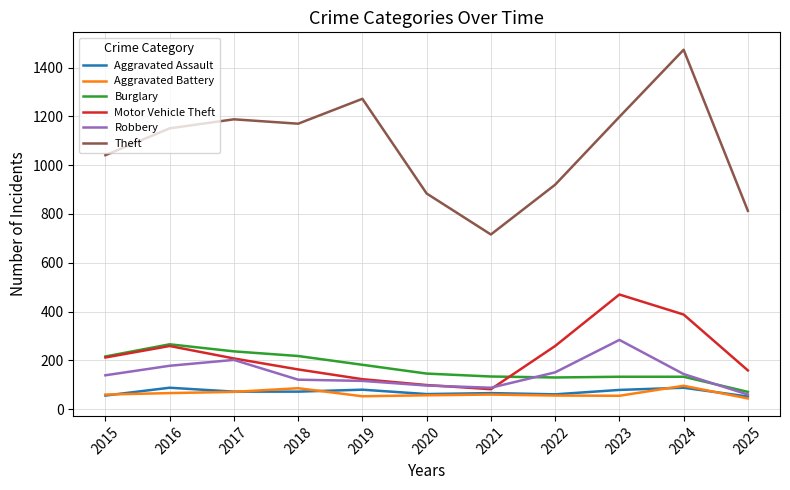

What is the maximum value shown in the chart?

1473